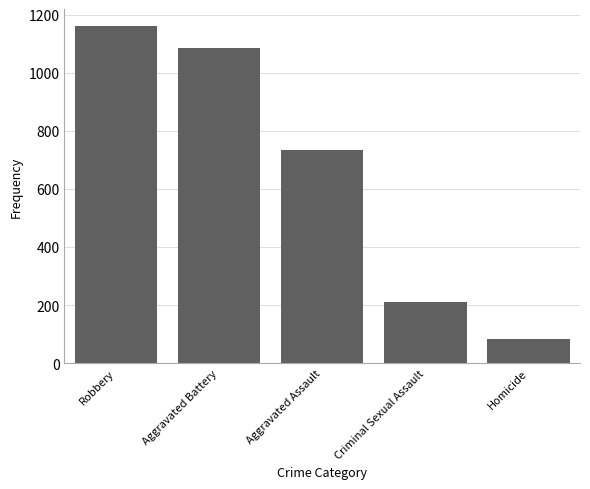

What is the change in value from Robbery to Homicide?

-1078